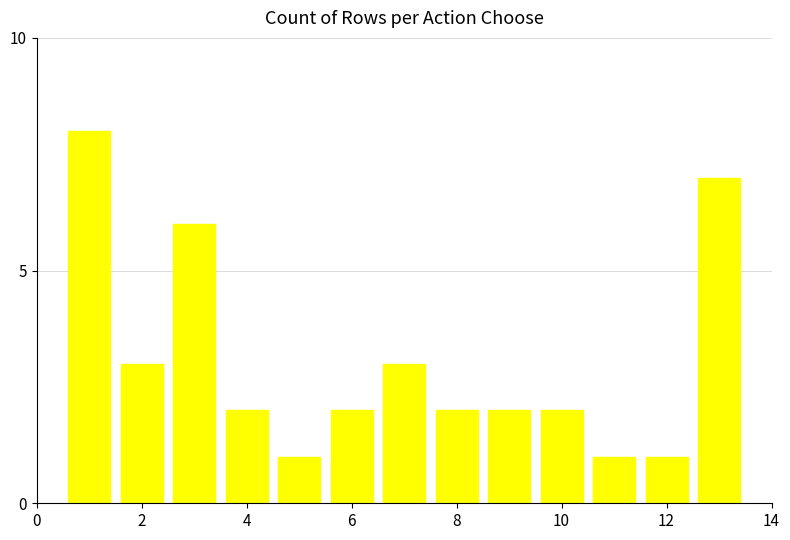

What is the value of the 10th bar from the left?

2